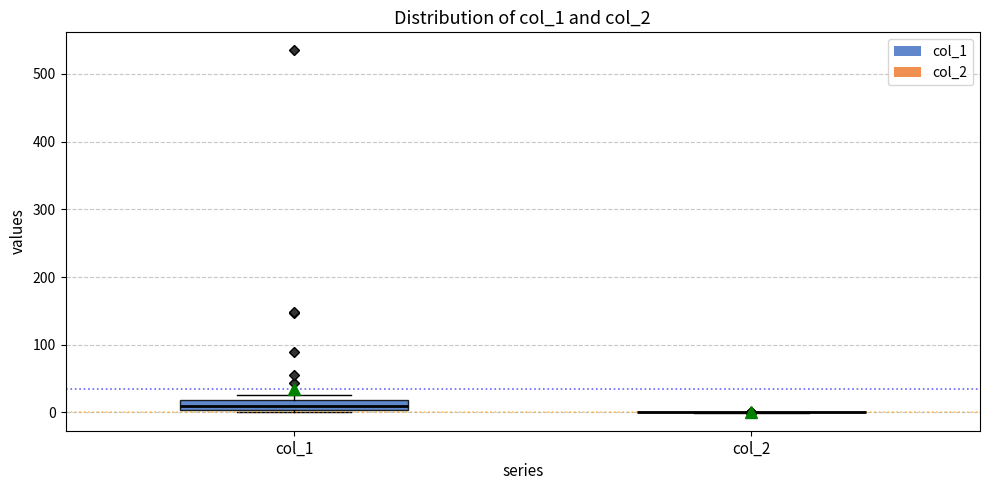

Where does the median line of the box for col_1 sit on the y-axis? The values are not printed on the chart, so give them approximately, as read against the axis.

10